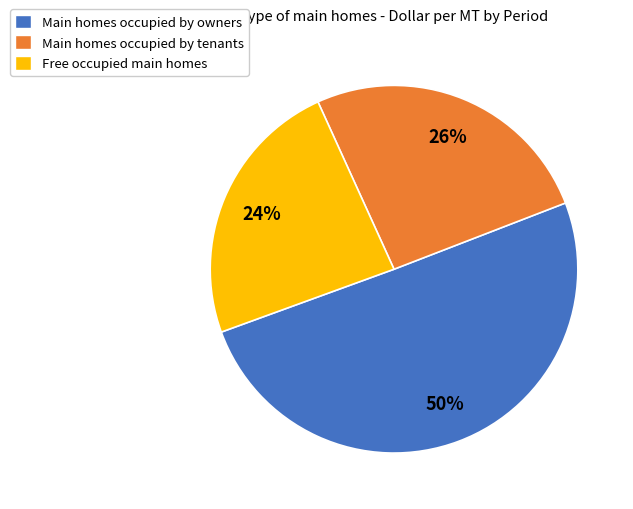

What percentage is the Main homes occupied by owners slice, to the nearest percent?

50%